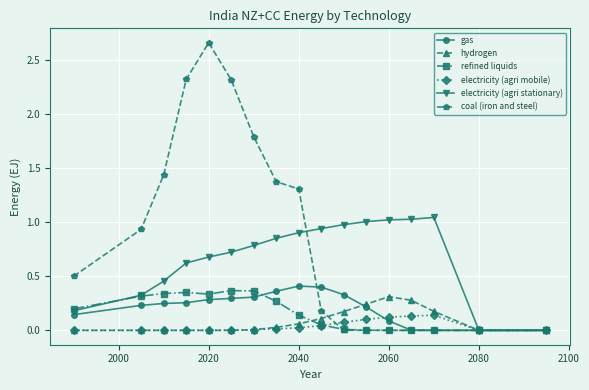

Which series has the largest range (max minus min)?

coal (iron and steel)